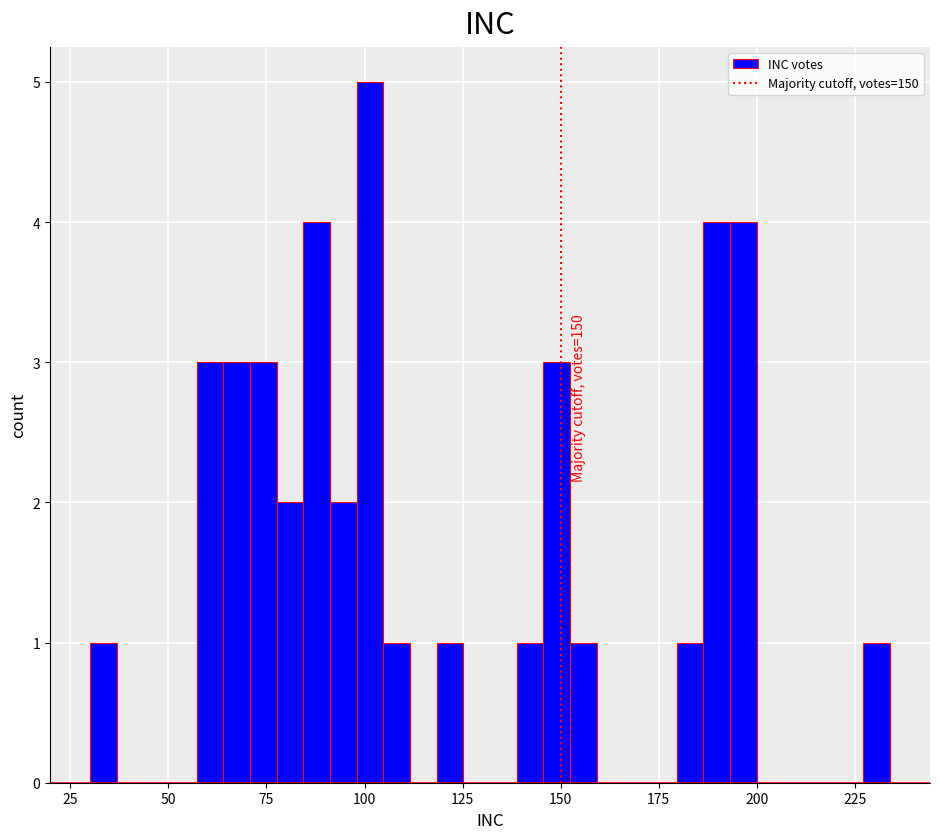

Read against the x-axis, roughly where is the centre of the tallest bar?

100